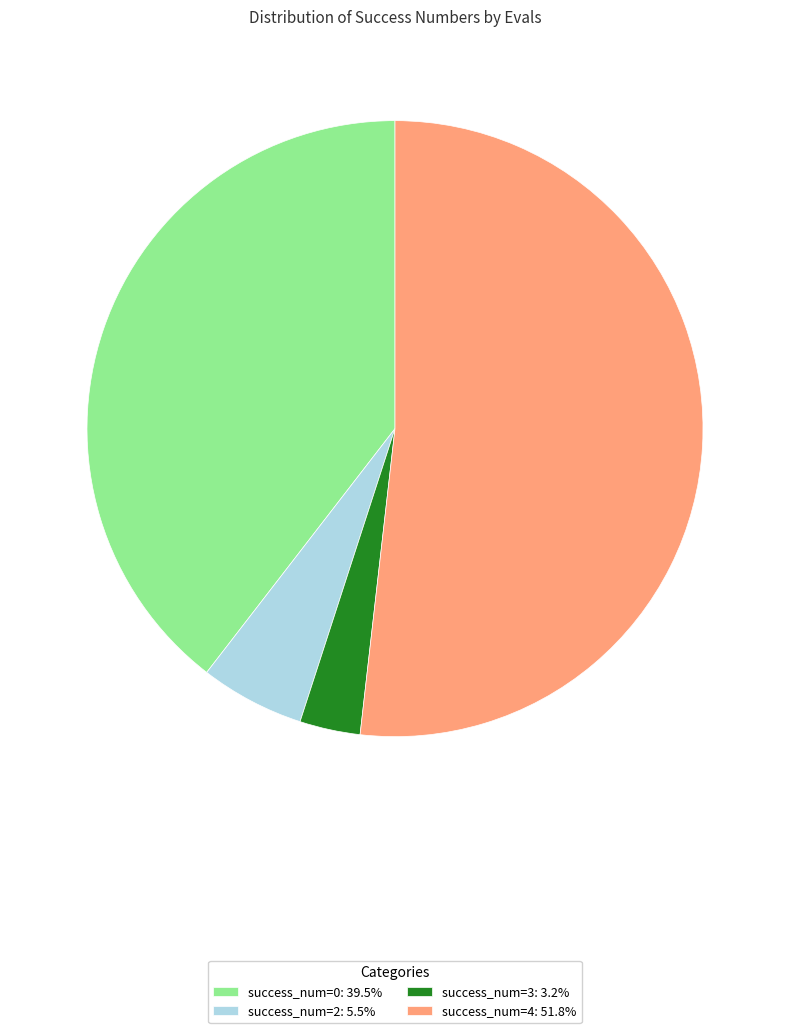

Is there any slice that represents more than half of the pie?

Yes